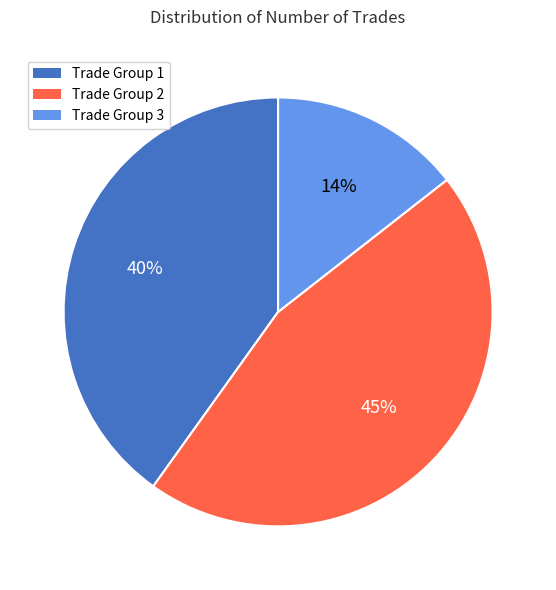

Between Trade Group 2 and Trade Group 3, which is larger?

Trade Group 2